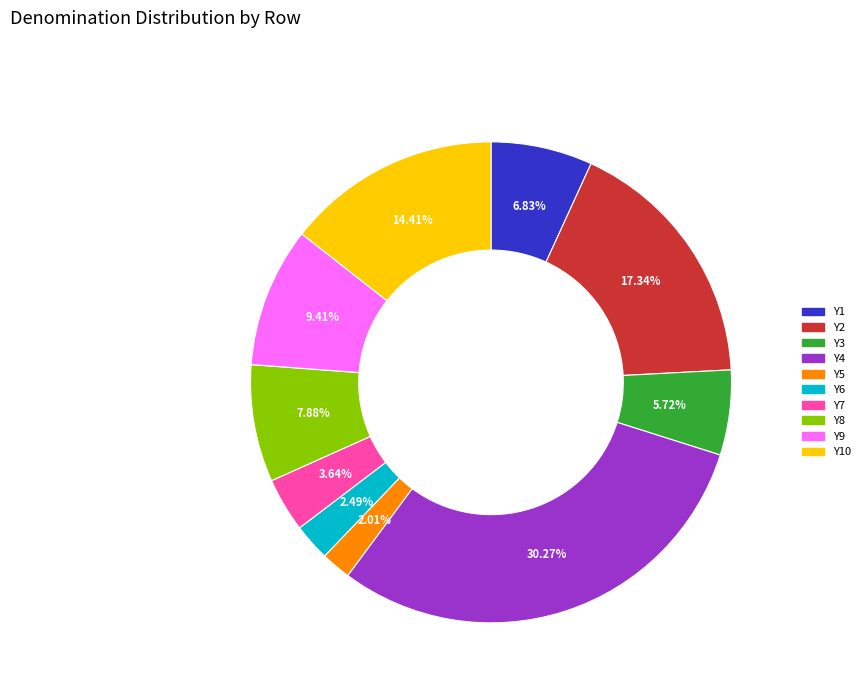

Does any single category account for the majority?

No